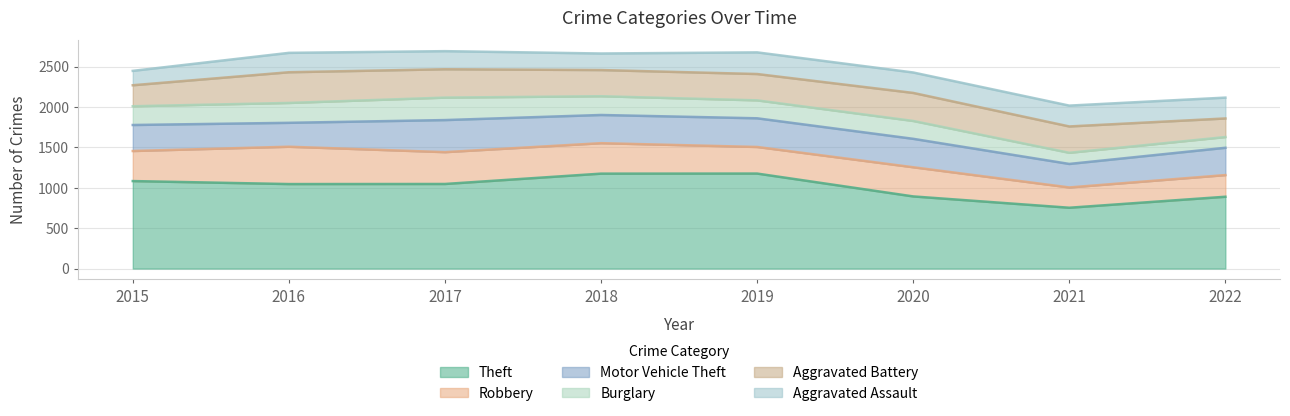

What is the maximum value for Burglary?

278